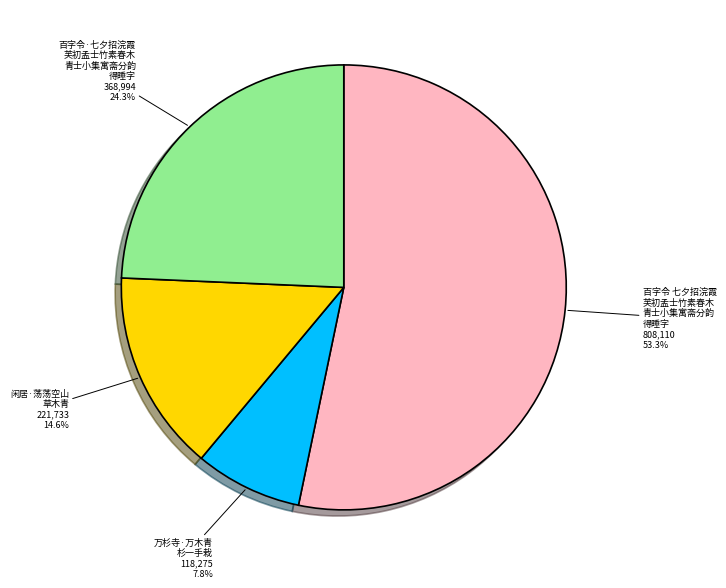

Which category has the biggest portion of the pie?

百字令 七夕招浣霞 芙初孟士竹素春木 青士小集寓斋分韵 得睡字